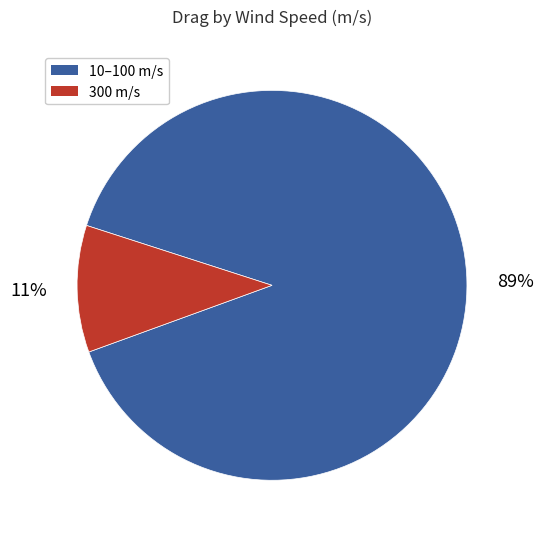

Which slice is the largest?

10–100 m/s